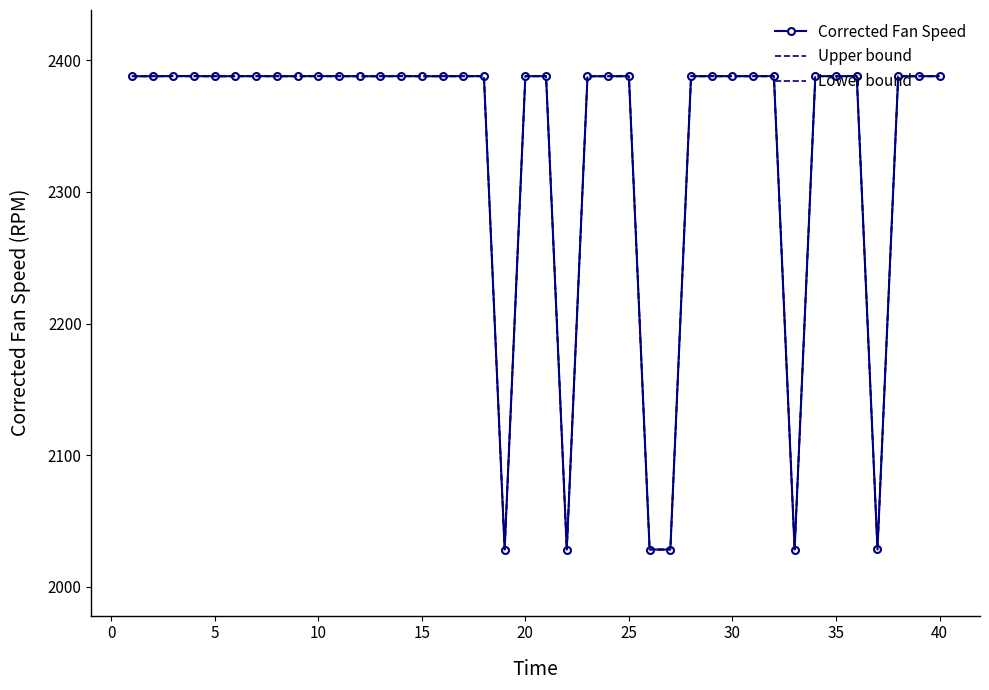

True or false: Lower bound and Upper bound intersect in this chart.

False